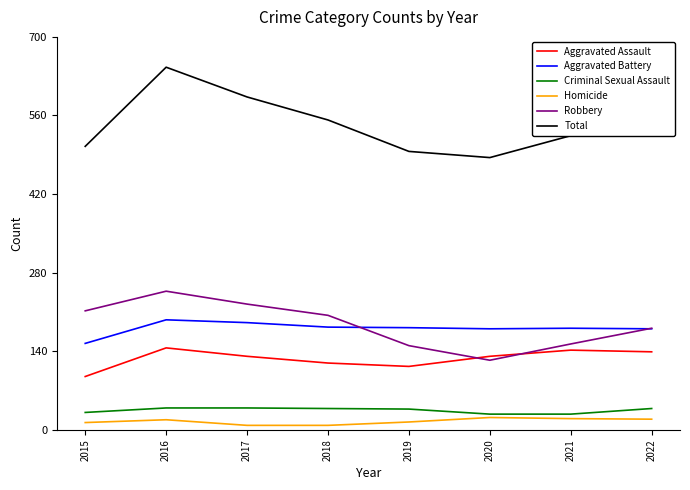

Does the chart display data point markers on the line(s)?

No